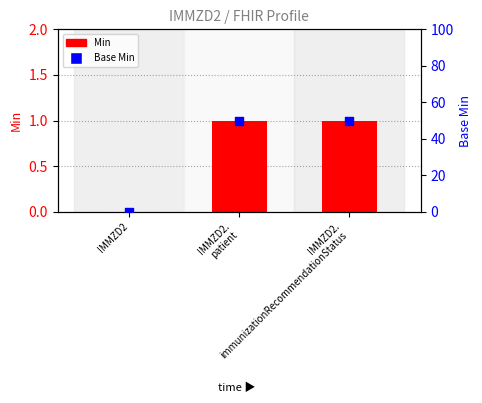

Is the value of Min at IMMZD2 greater than the value of Base Min at IMMZD2.
immunizationRecommendationStatus?

No